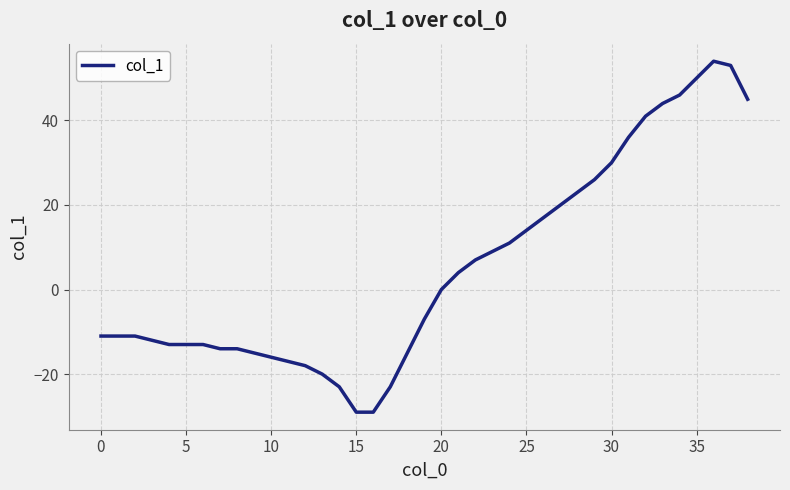

What is the minimum value shown in the chart?

-29